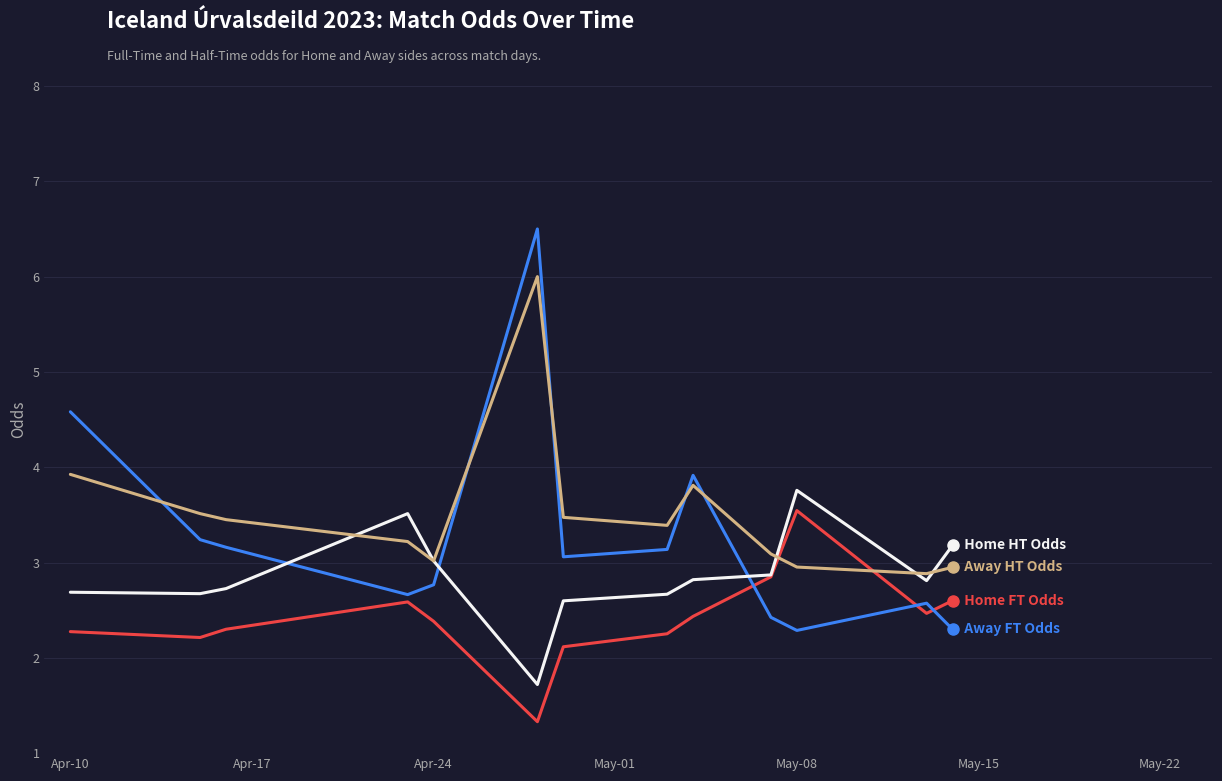

What is the smallest value displayed?

1.3